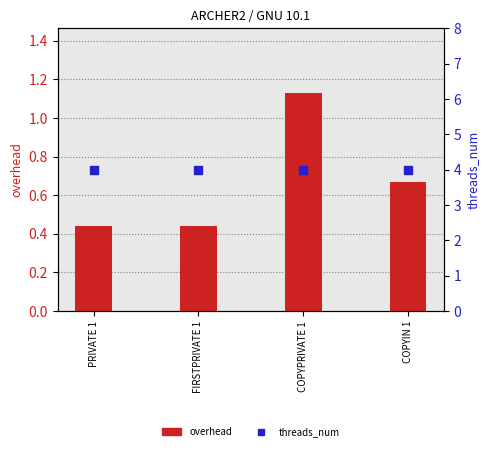

What are all the series names shown in the legend?

overhead, threads_num